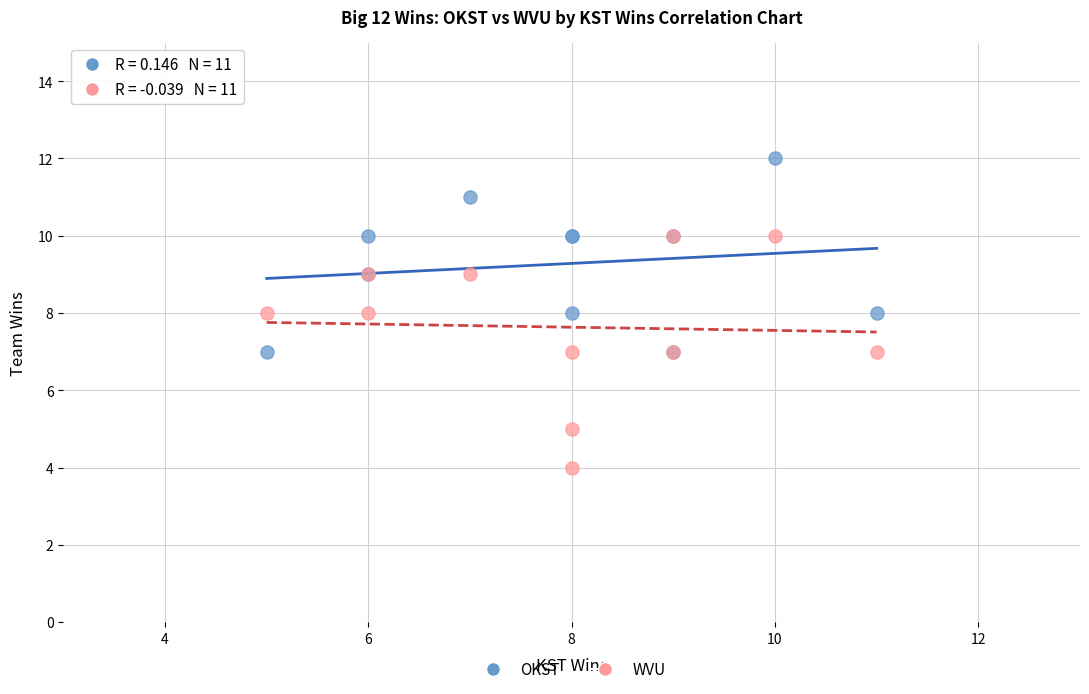

What are all the series names shown in the legend?

OKST, WVU